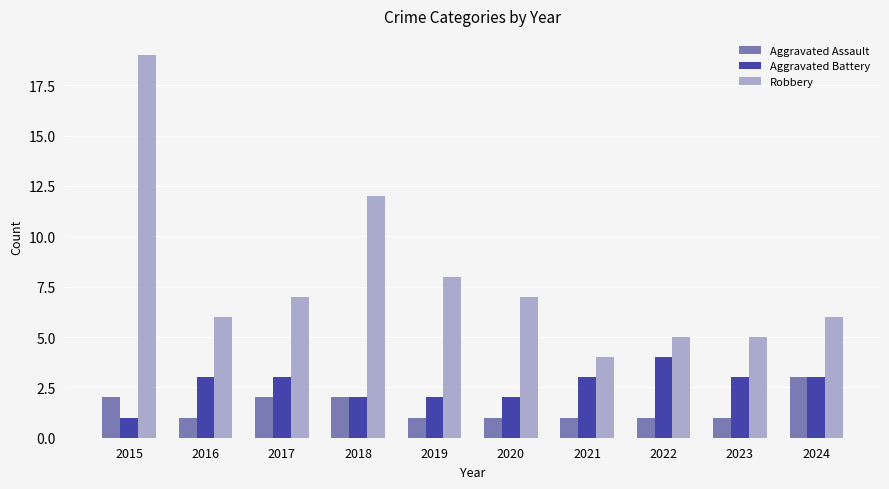

Which series has the largest range (max minus min)?

Robbery